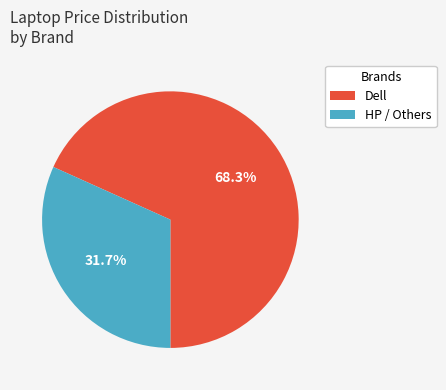

Does Dell represent more than half of the total?

Yes